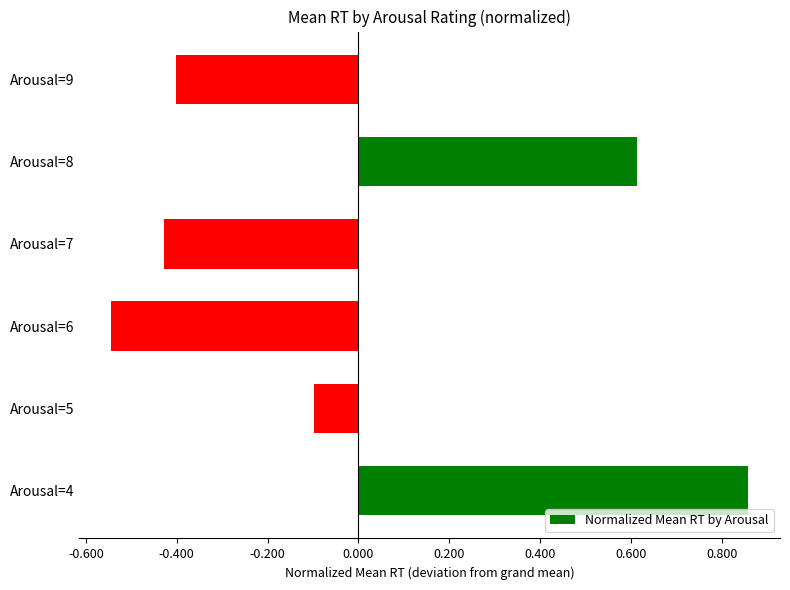

Does the chart contain any negative values?

Yes